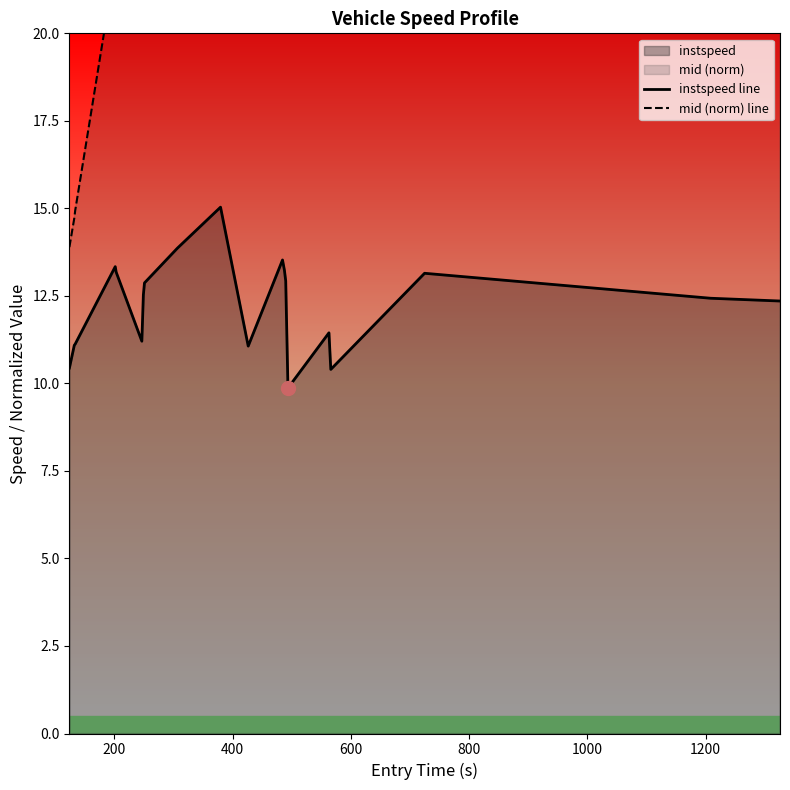

What is the highest value of the instspeed line series?

15.0